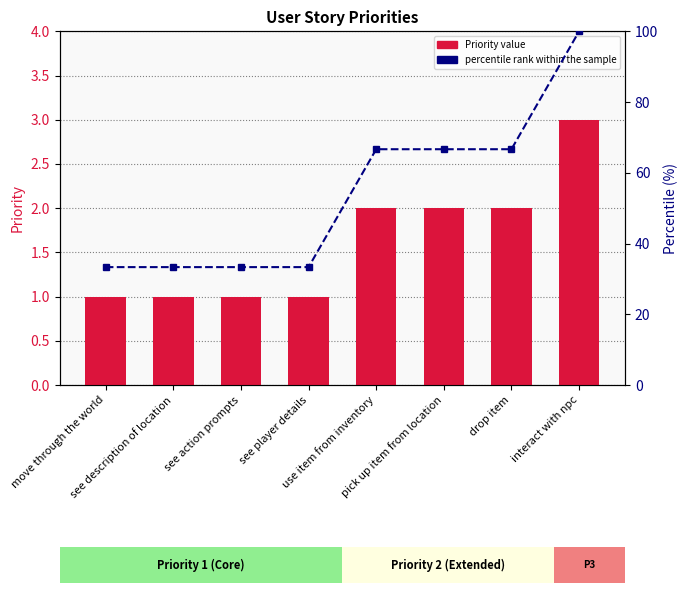

List the labels in order of Priority value, smallest first.

move through the world, see description of location, see action prompts, see player details, use item from inventory, pick up item from location, drop item, interact with npc